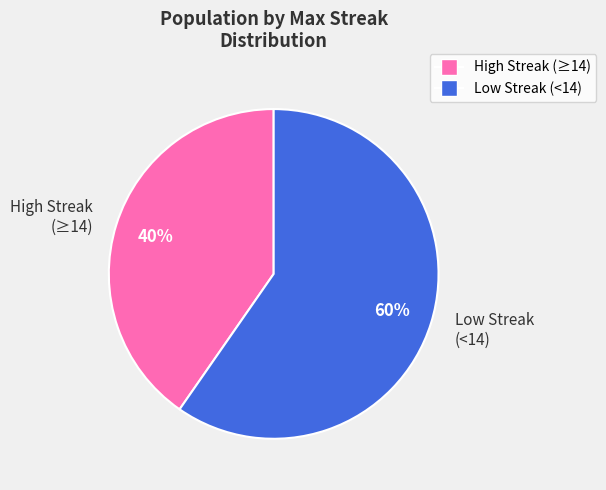

To the nearest percent, what percentage of the pie is High Streak (≥14)?

40%